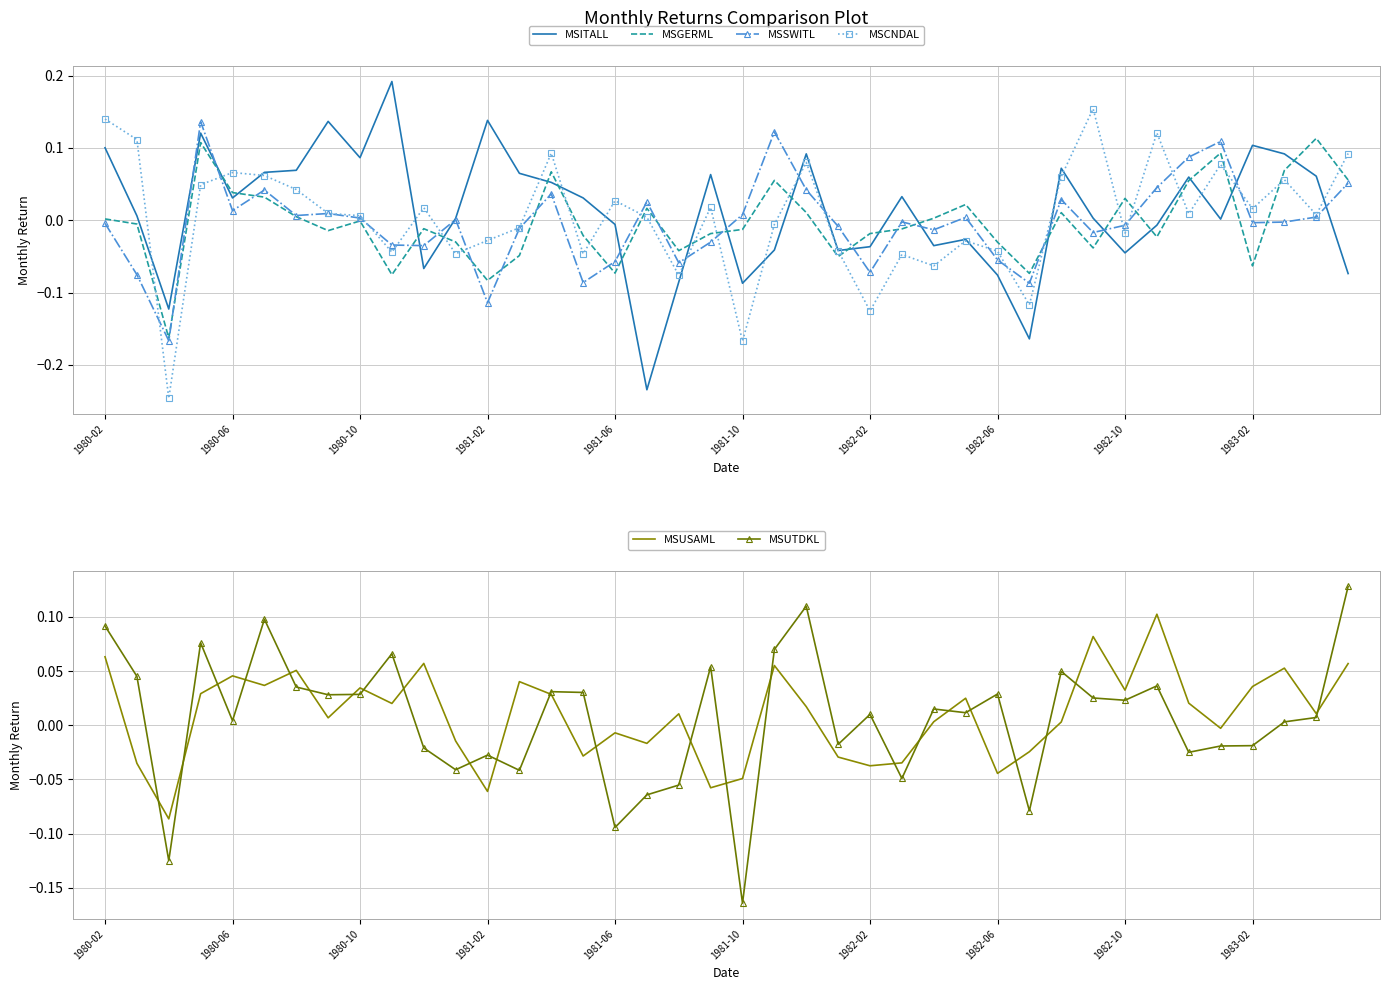

True or false: MSCNDAL has a value of 0.2 at 1980-02.

False